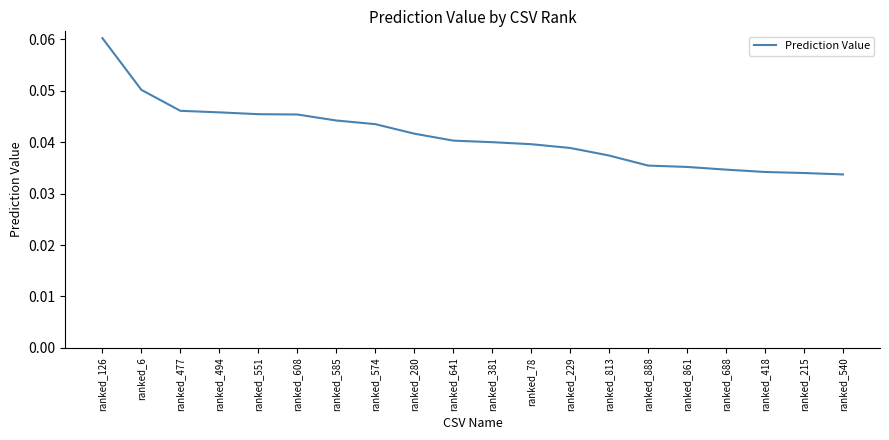

Between ranked_126 and ranked_861, which is larger?

ranked_126